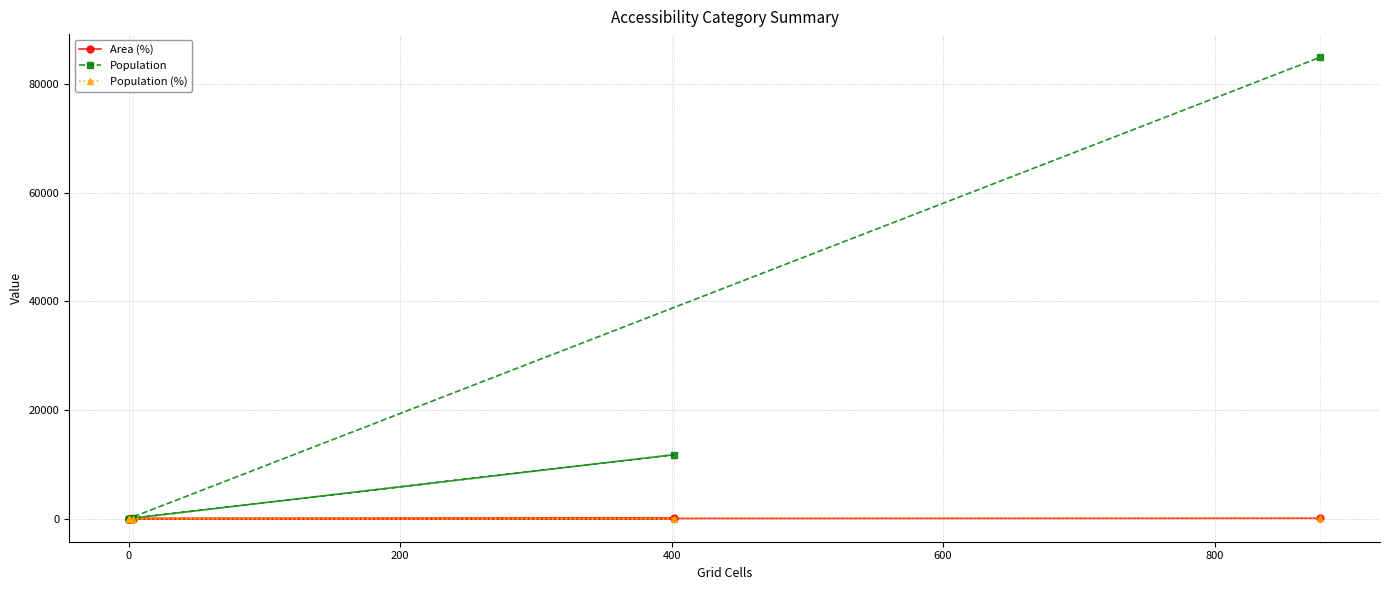

True or false: Population (%) and Population intersect in this chart.

False